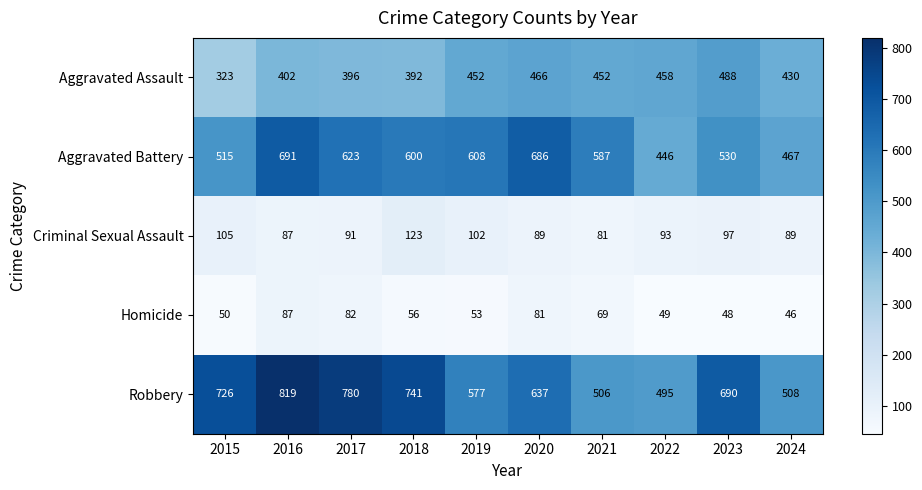

What is the difference between the Robbery values at 2016 and 2018?

78